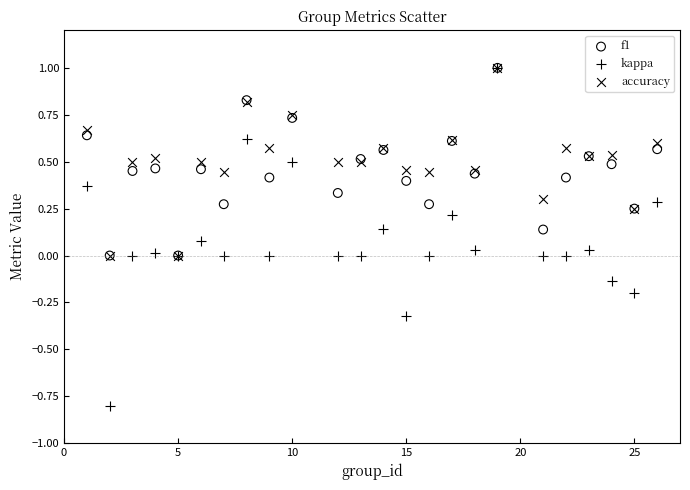

Which series has the widest spread of Y values?

kappa